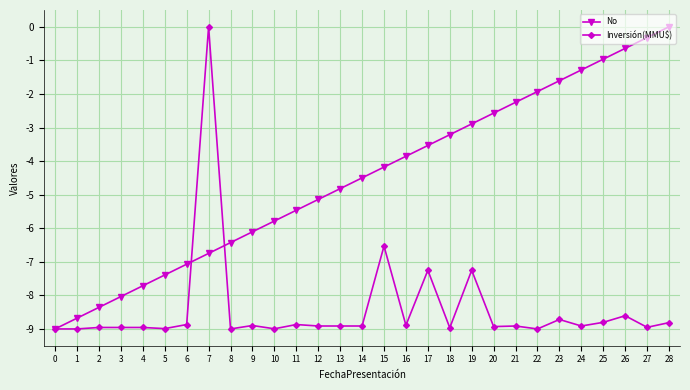

What are all the series names shown in the legend?

No, Inversión(MMU$)